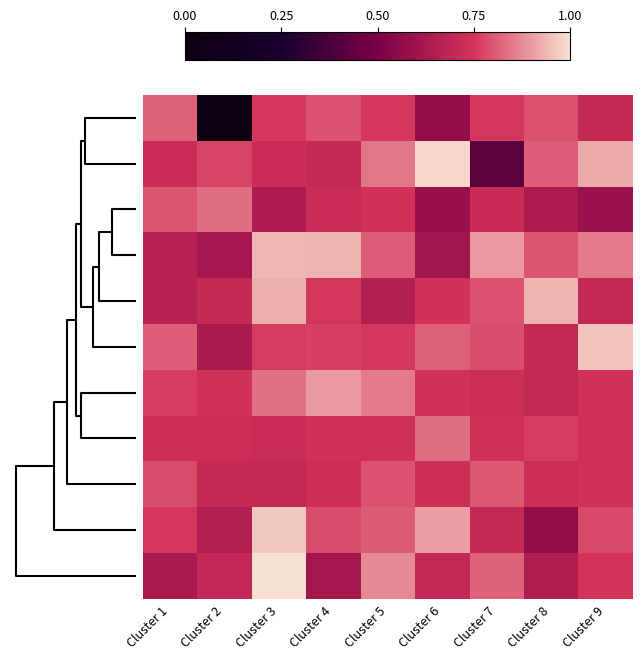

Which category has the highest value across all series?

Cluster 3